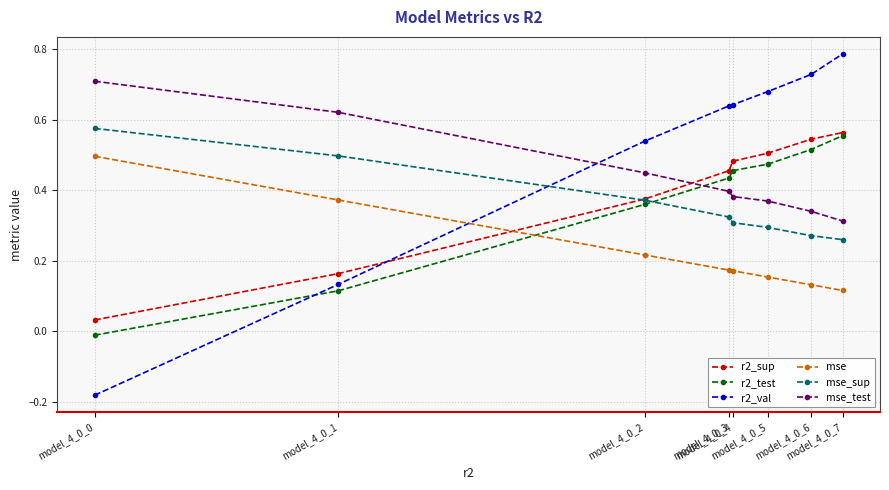

Which series has the largest total across all categories?

r2_val